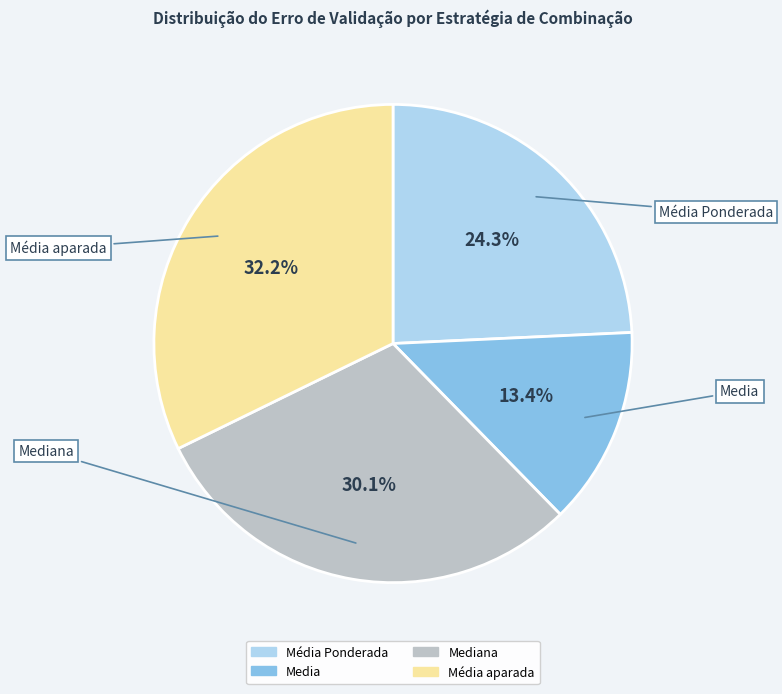

Is there a majority slice in this chart?

No